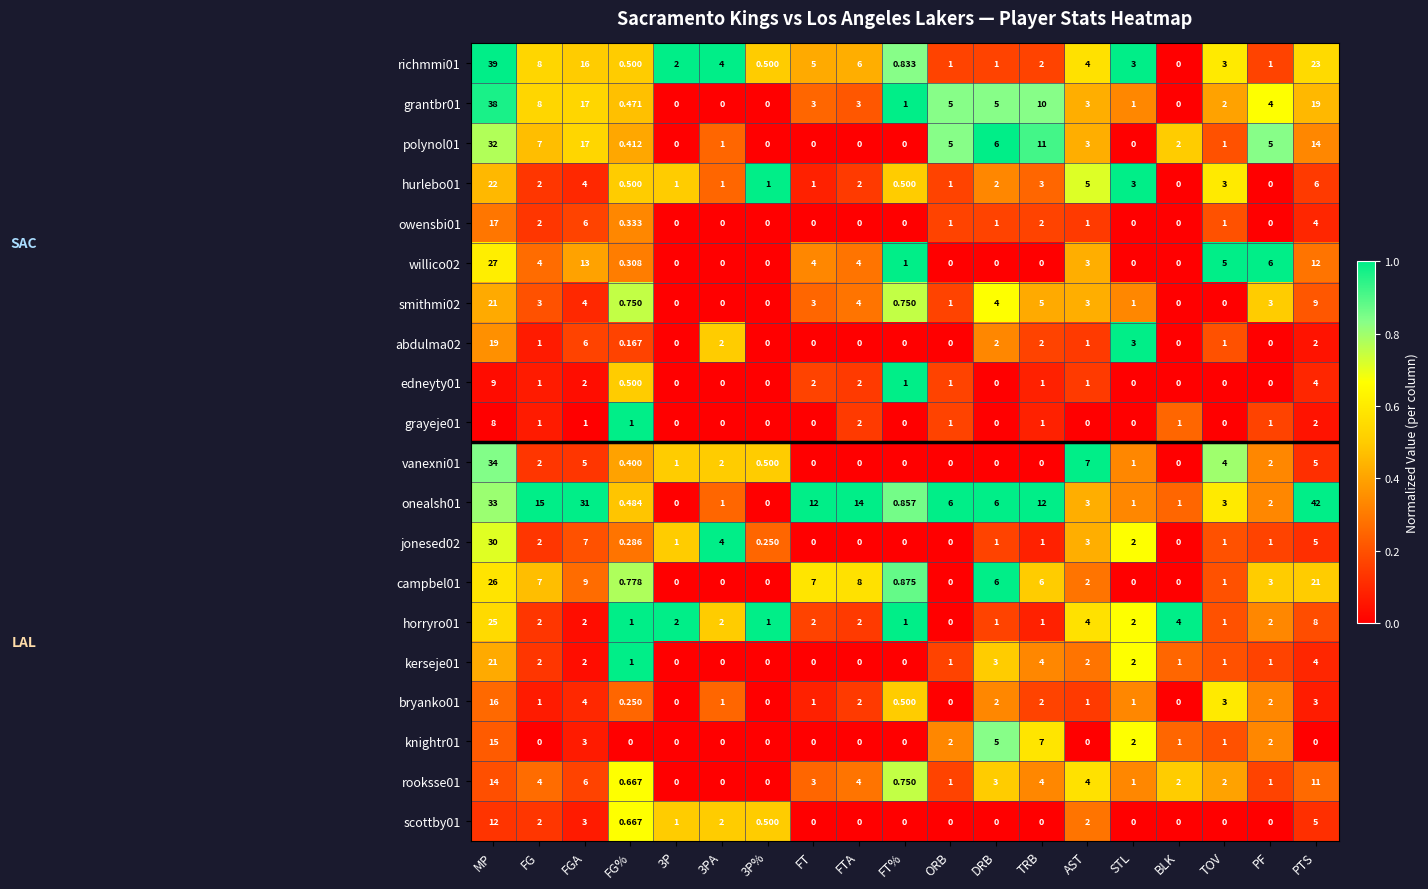

Where is hurlebo01 nearest to the value 11?

PTS